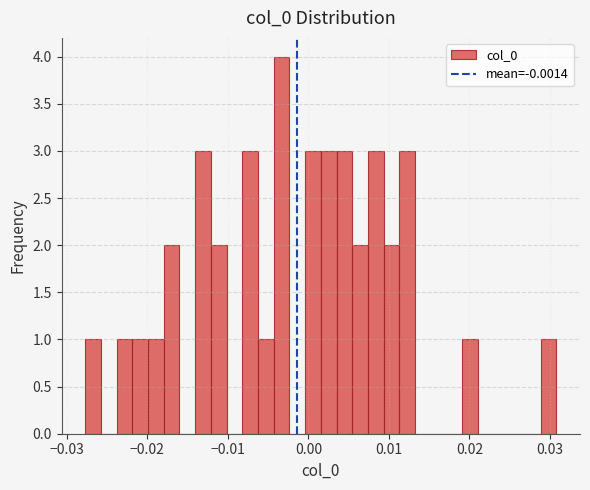

Around what value on the x-axis is the tallest bar? Give the approximate position of its centre, as read against the axis.

-0.003